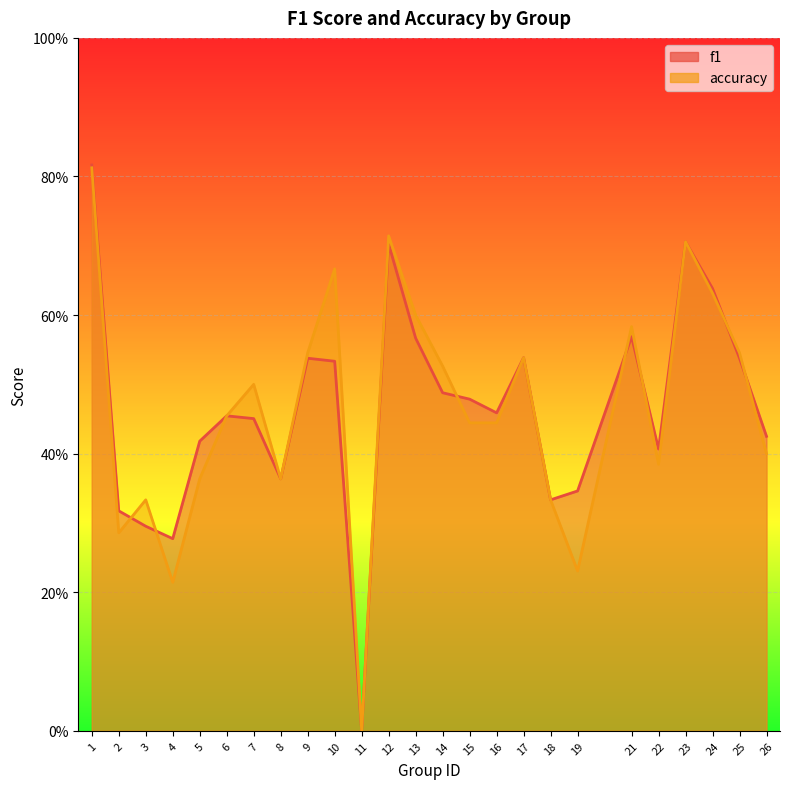

At how many categories does at least one series exceed 0?

24